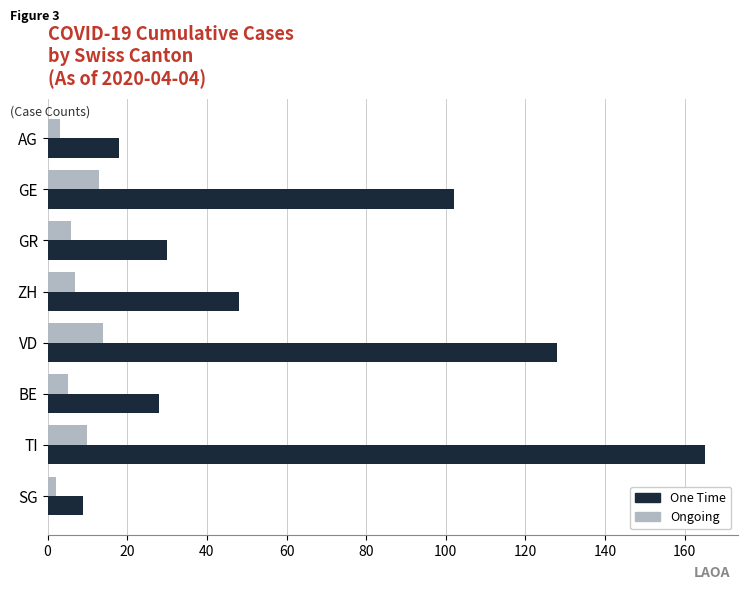

The value of One Time at BE is 28. True or false?

True